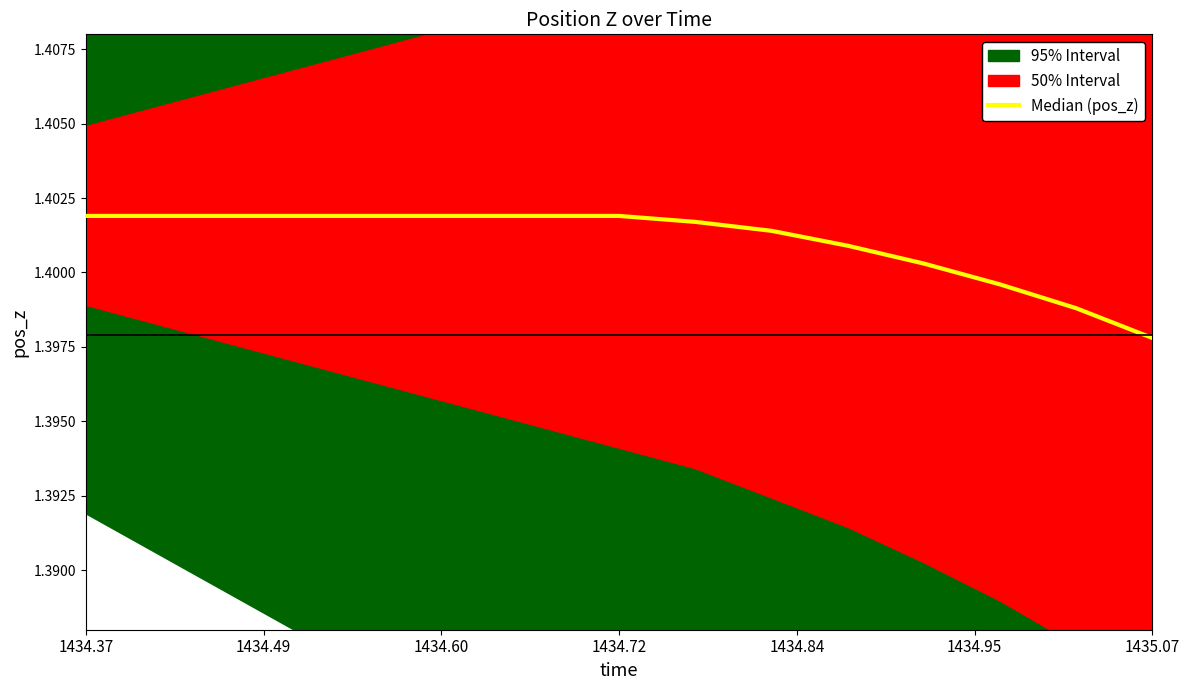

Which label corresponds to the largest value in the chart?

1434.37